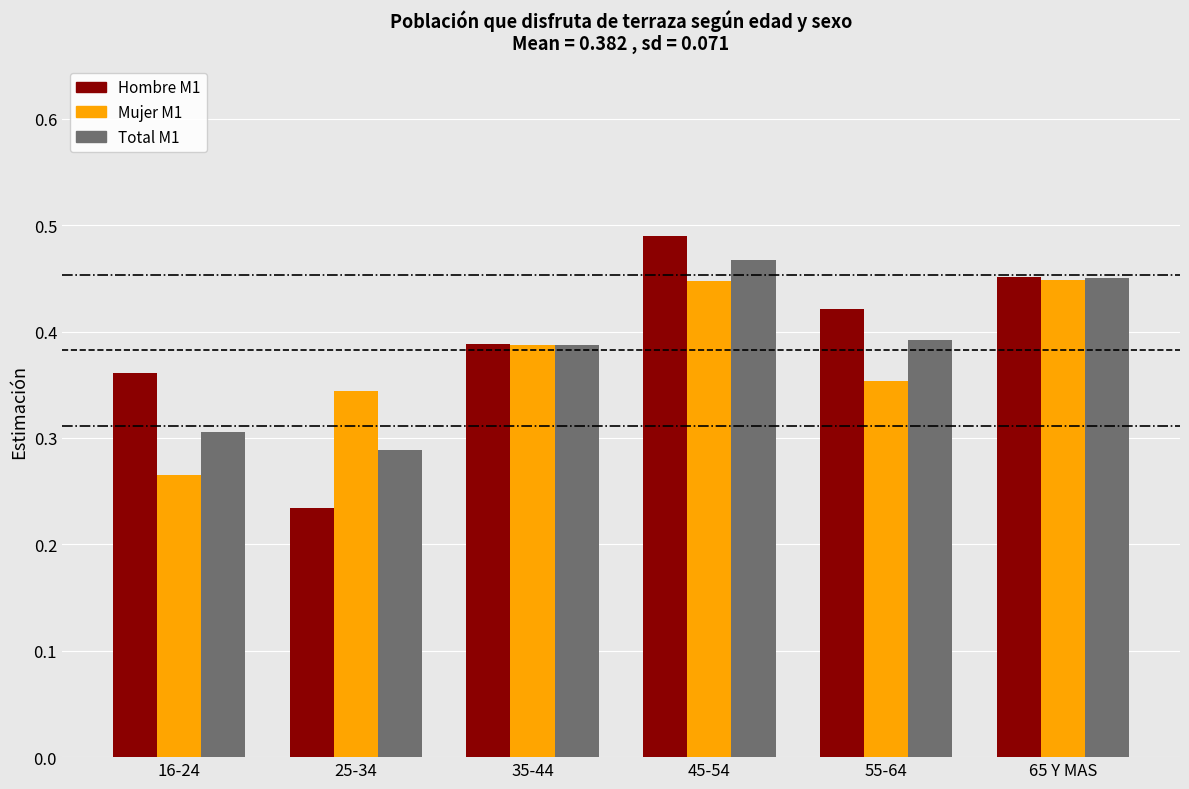

At how many categories does at least one series exceed 0?

6